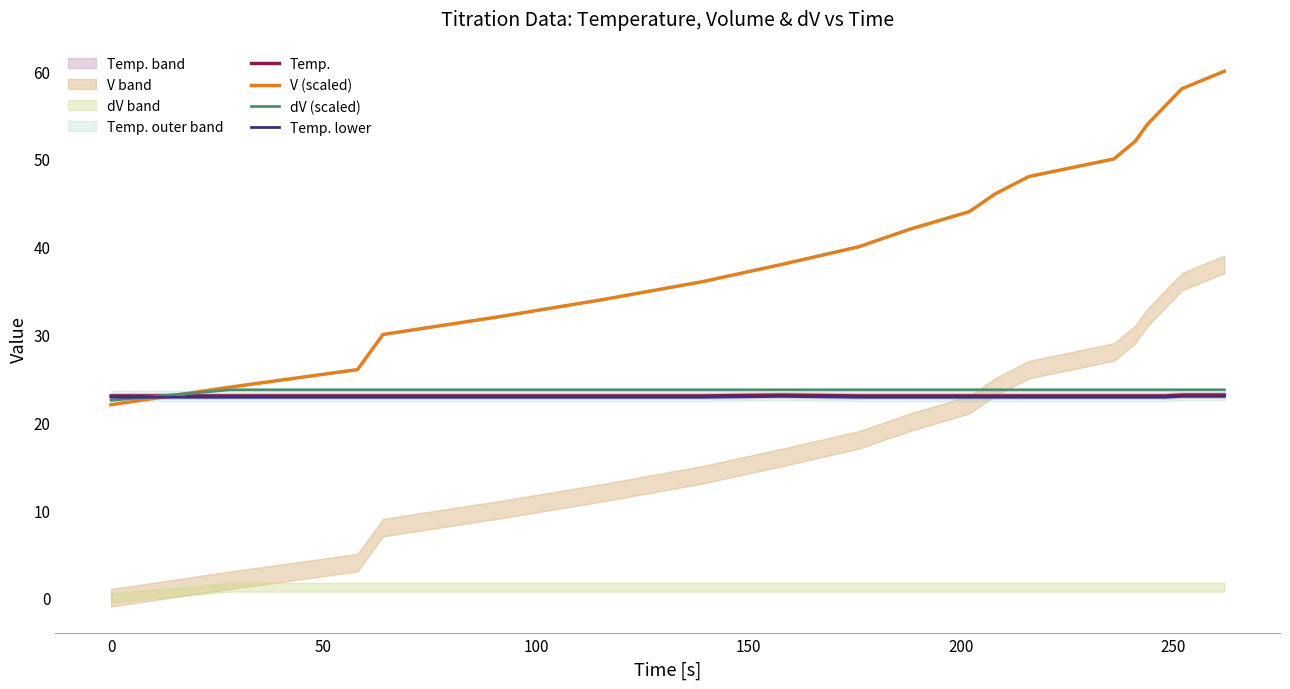

How many data points in dV (scaled) are less than 23?

1